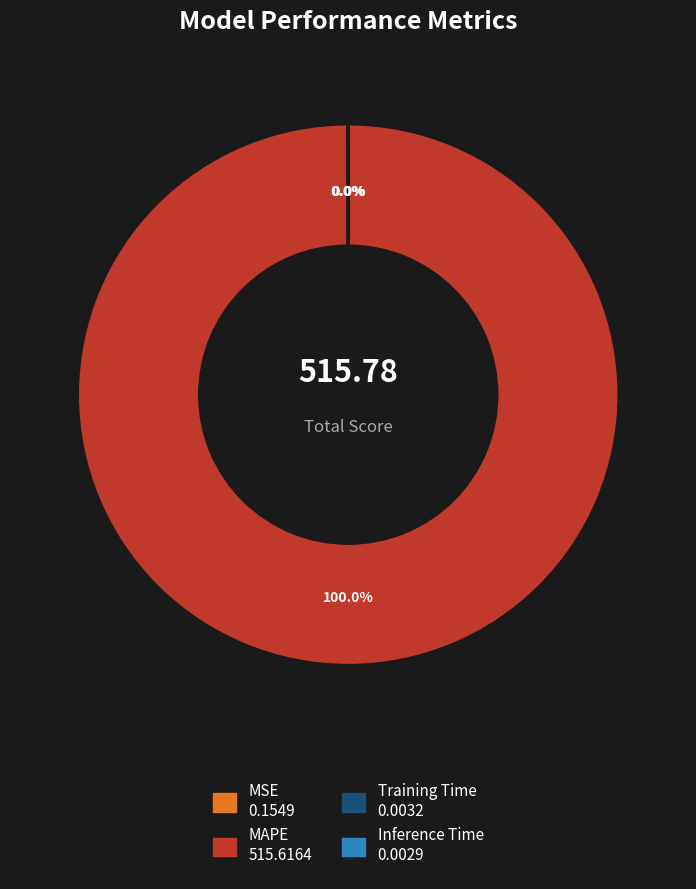

Is it true that MAPE is 88% of the pie?

False